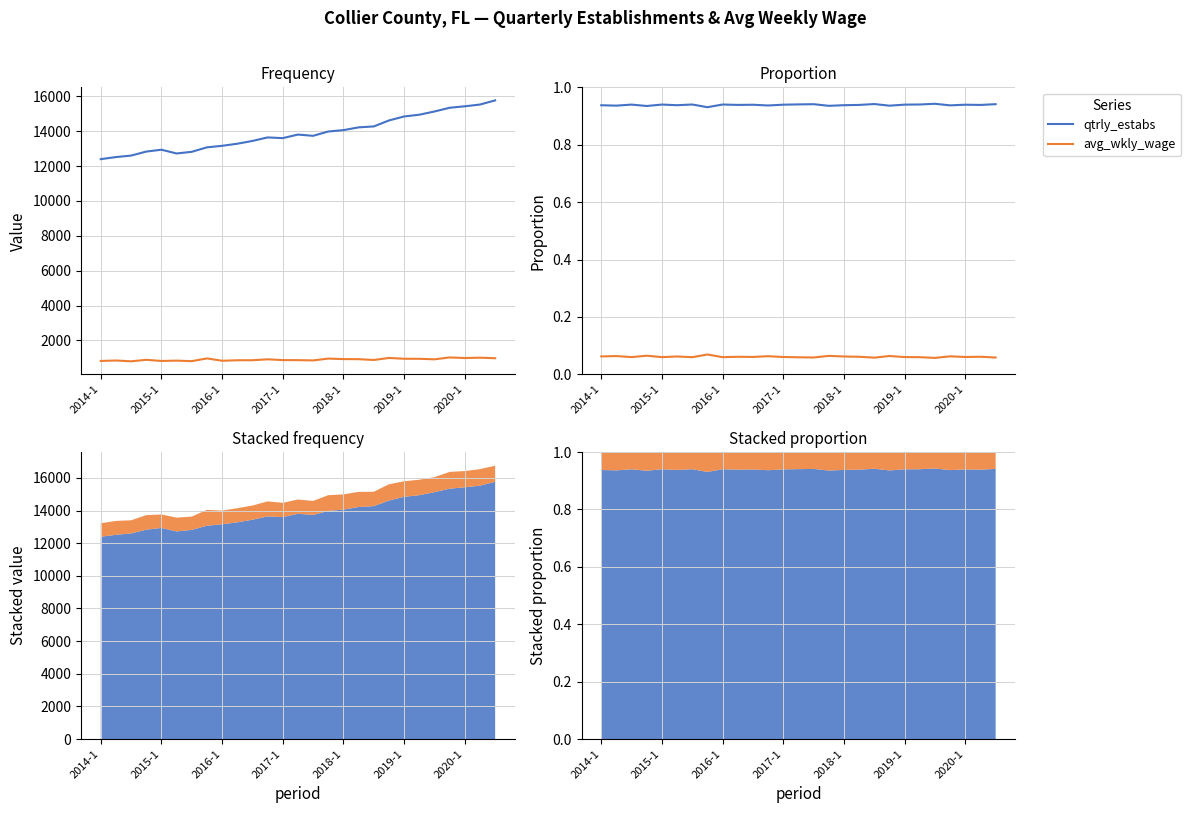

Count the number of data series in this chart.

2